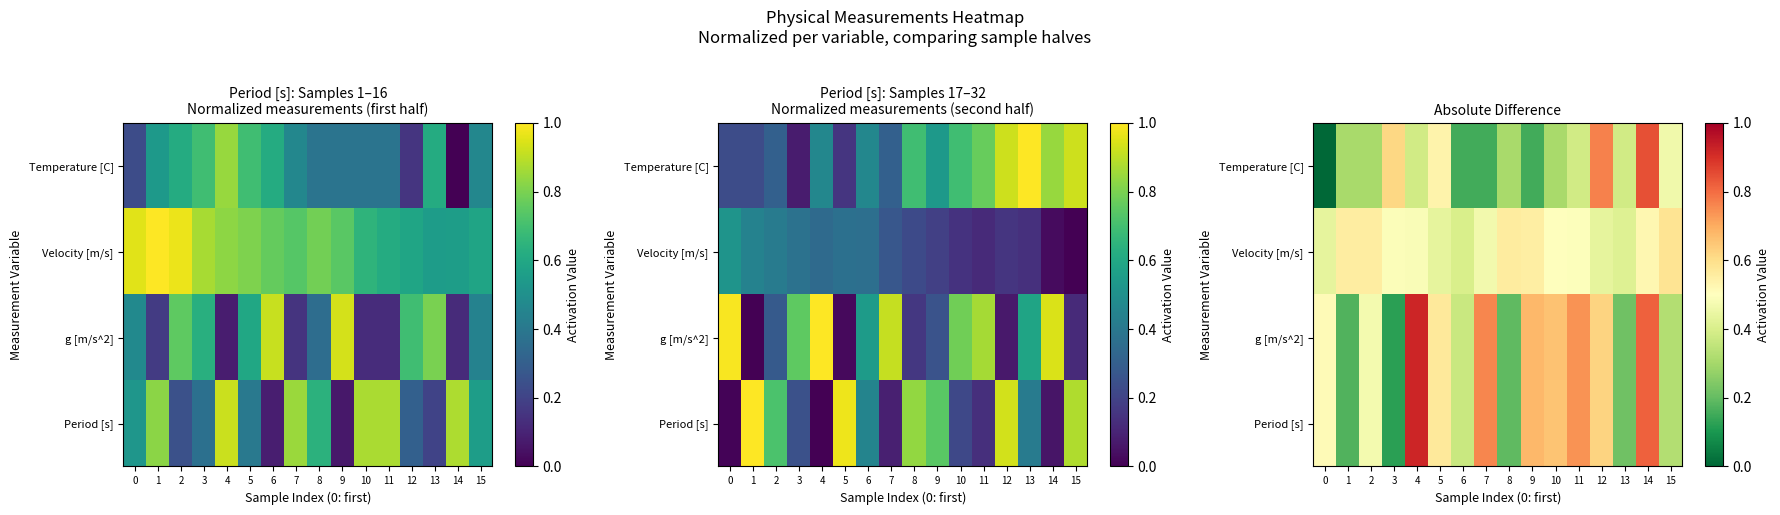

Is it true that Velocity [m/s] equals 0.5 at 14?

True